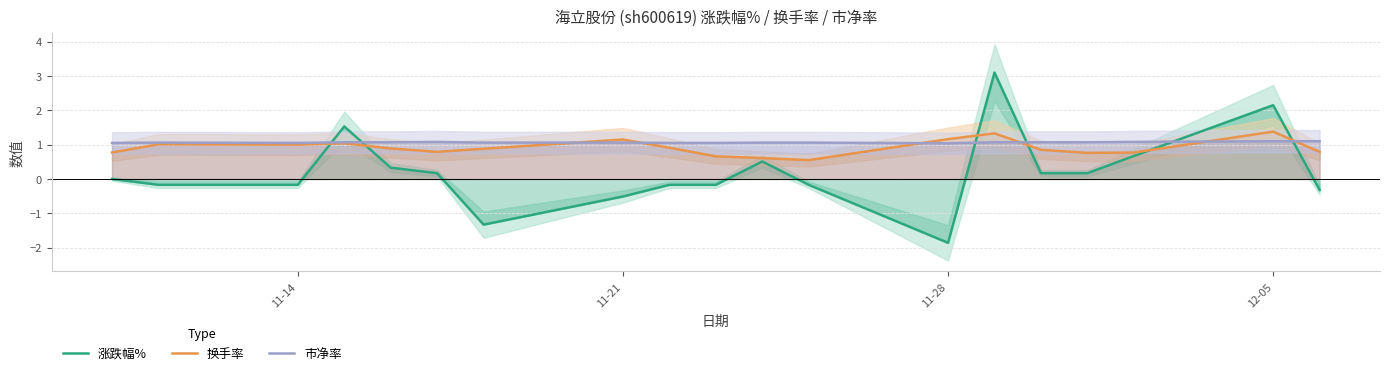

At how many categories does at least one series exceed 0?

19